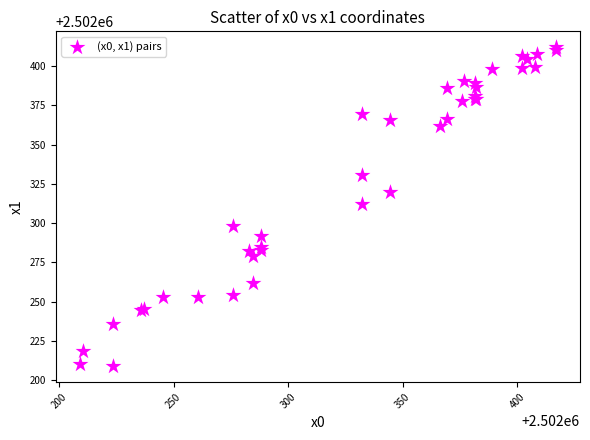

What Y value in the scatter plot is closest to 2502310?

2502312.3